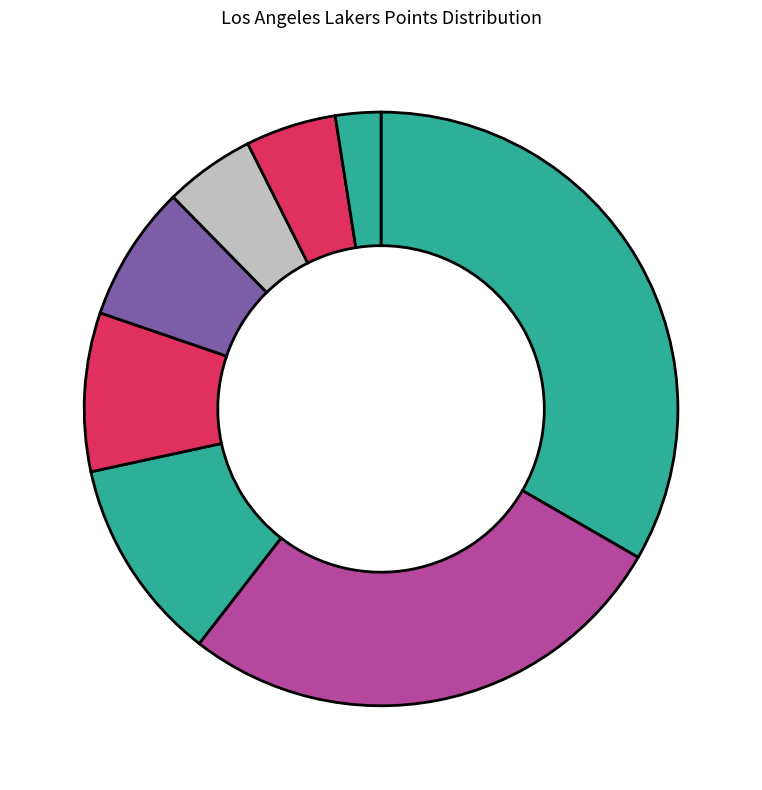

How many segments does this pie chart have?

8